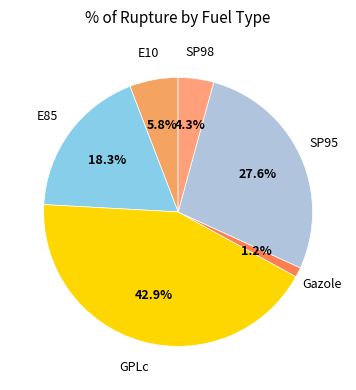

What percentage is the GPLc slice, to the nearest percent?

43%